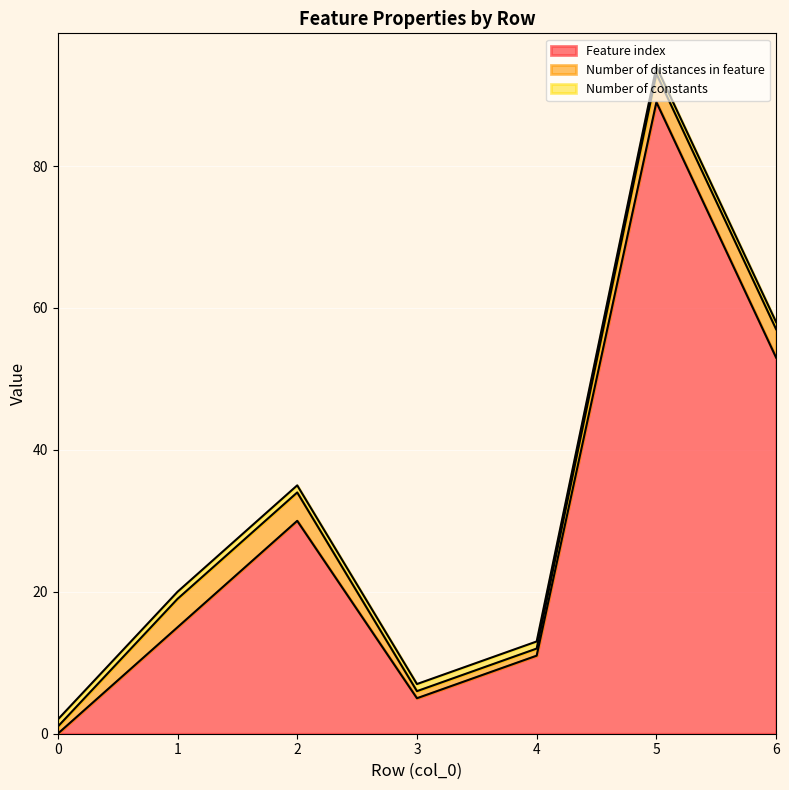

Between 0 and 6, which is larger?

6